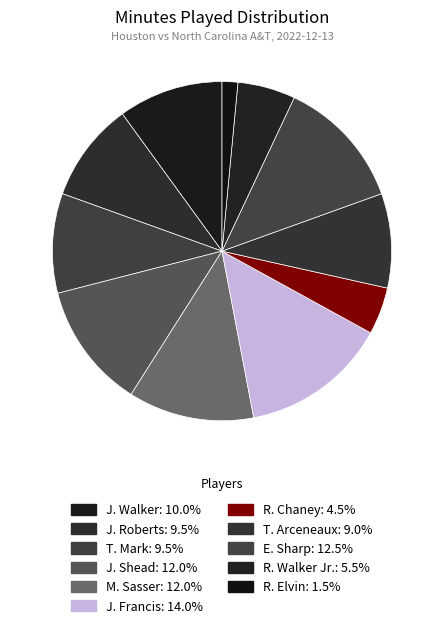

To the nearest percent, what portion does R. Elvin represent?

2%